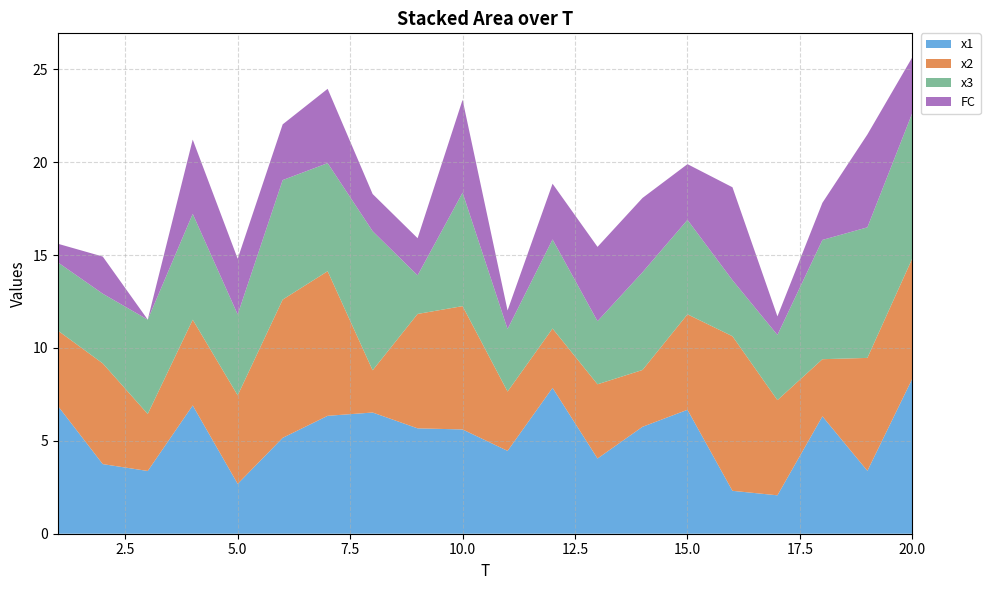

Reading left to right, what are all the values shown in this chart?

x1: 6.9	3.7	3.4	6.9	2.7	5.2	6.3	6.5	5.7	5.6	4.5	7.9	4.0	5.8	6.7	2.3	2.1	6.3	3.4	8.4
x2: 4.1	5.4	3.1	4.6	4.8	7.4	7.8	2.3	6.2	6.6	3.2	3.2	4.0	3.1	5.1	8.3	5.1	3.1	6.1	6.5
x3: 3.7	3.8	5.1	5.7	4.4	6.4	5.8	7.5	2.1	6.1	3.4	4.8	3.4	5.3	5.1	3.0	3.5	6.4	7.0	7.8
FC: 1.0	2.0	0.0	4.0	3.0	3.0	4.0	2.0	2.0	5.0	1.0	3.0	4.0	4.0	3.0	5.0	1.0	2.0	5.0	3.0